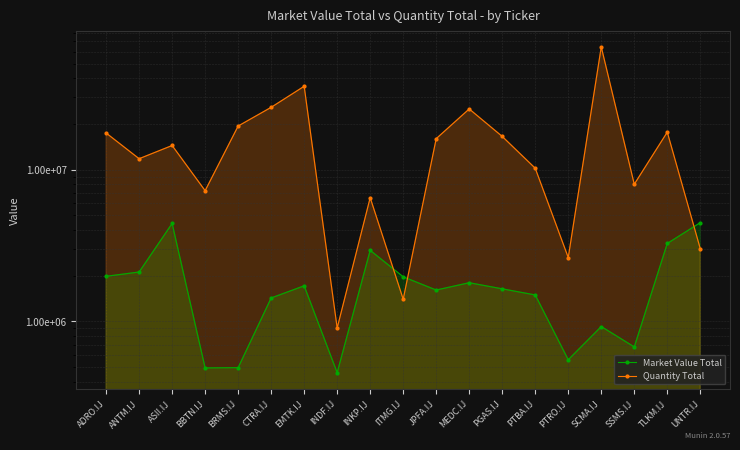

The Market Value Total series shows 559955.8 at PTRO.IJ. True or false?

True